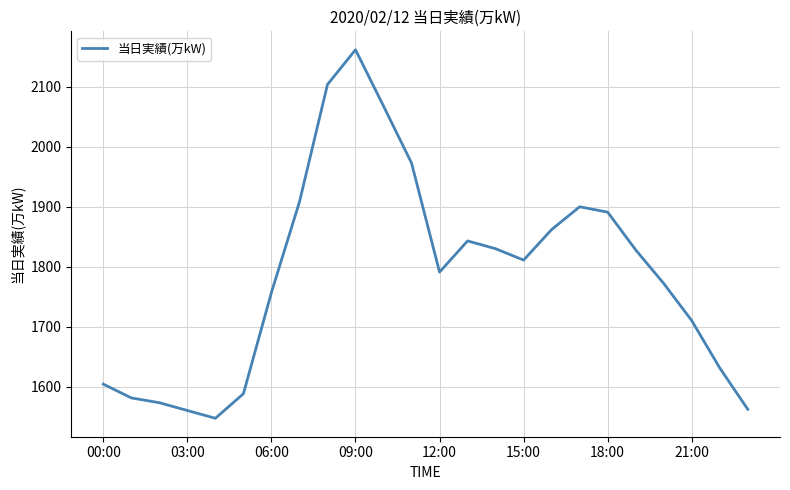

What is the greatest value displayed?

2162